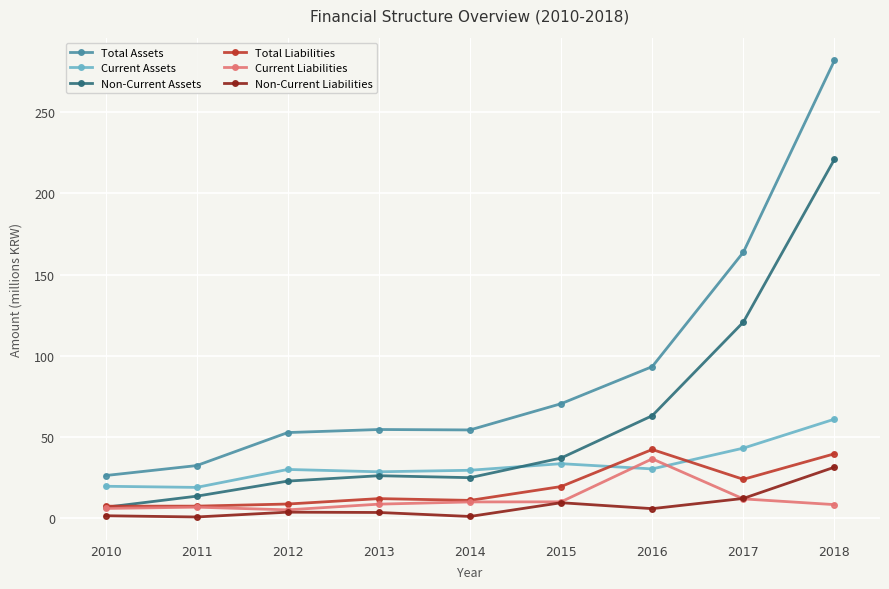

Rank the series by their maximum value, from highest to lowest.

Total Assets, Non-Current Assets, Current Assets, Total Liabilities, Current Liabilities, Non-Current Liabilities